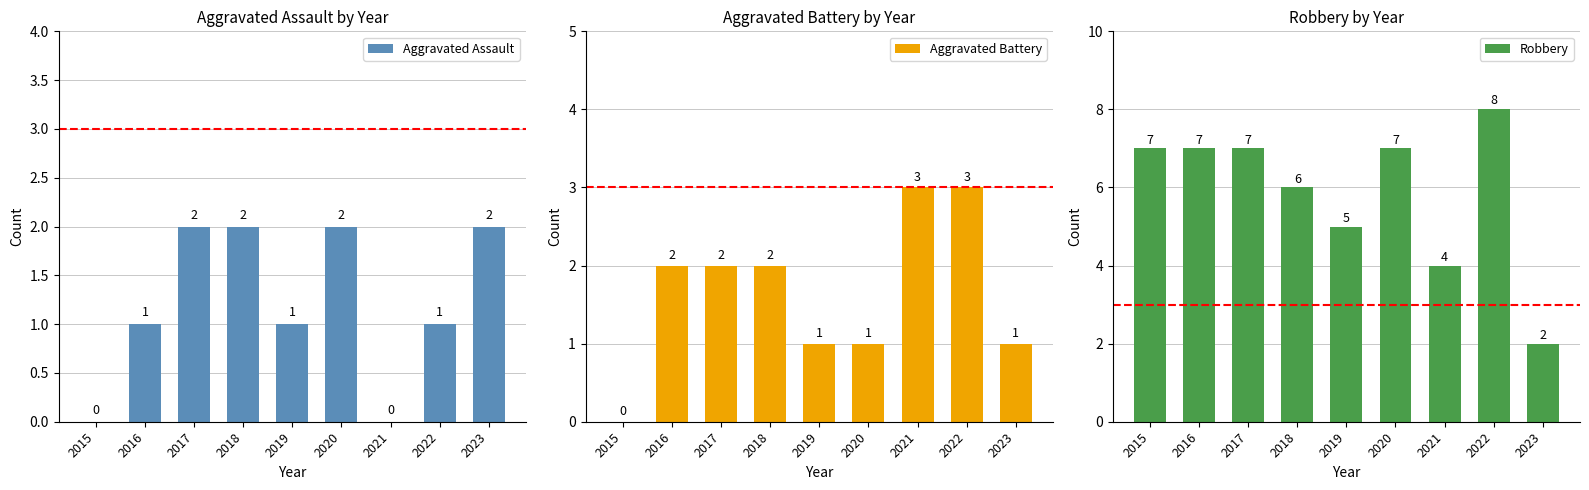

What is the value of the Robbery bar at the 1st from the left?

7